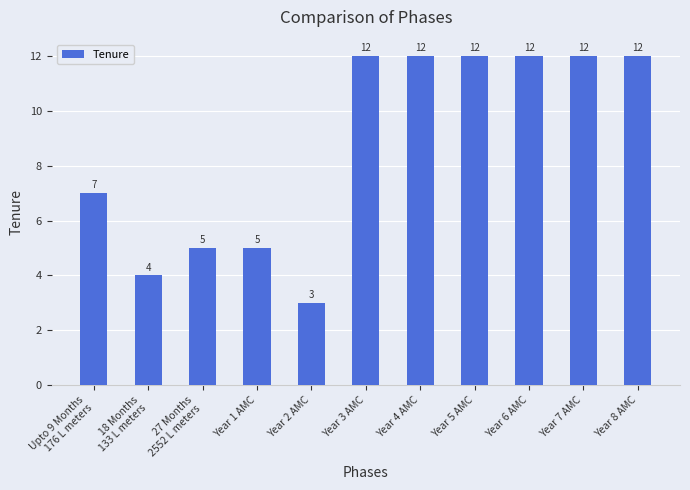

How many data points does each series have?

11